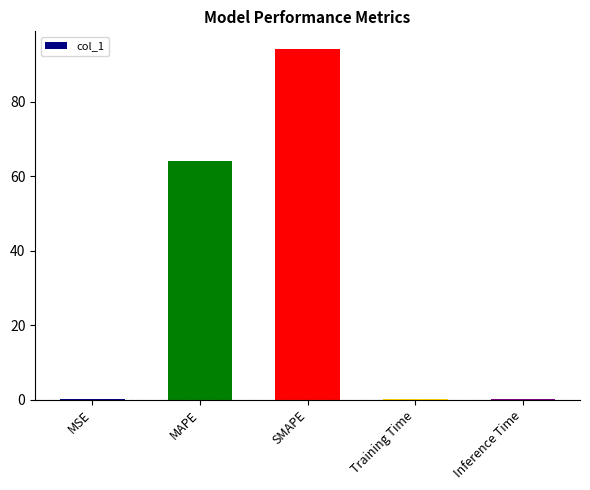

Where is the data nearest to the value 47?

MAPE